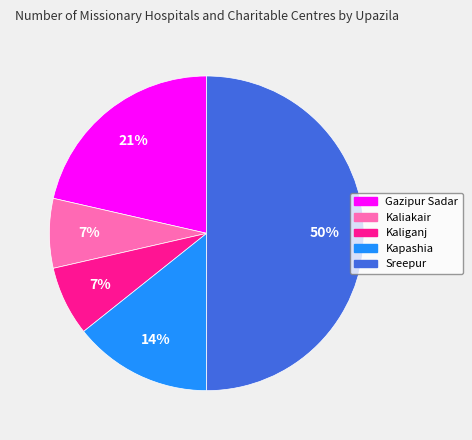

What is the largest slice in the pie chart?

Sreepur